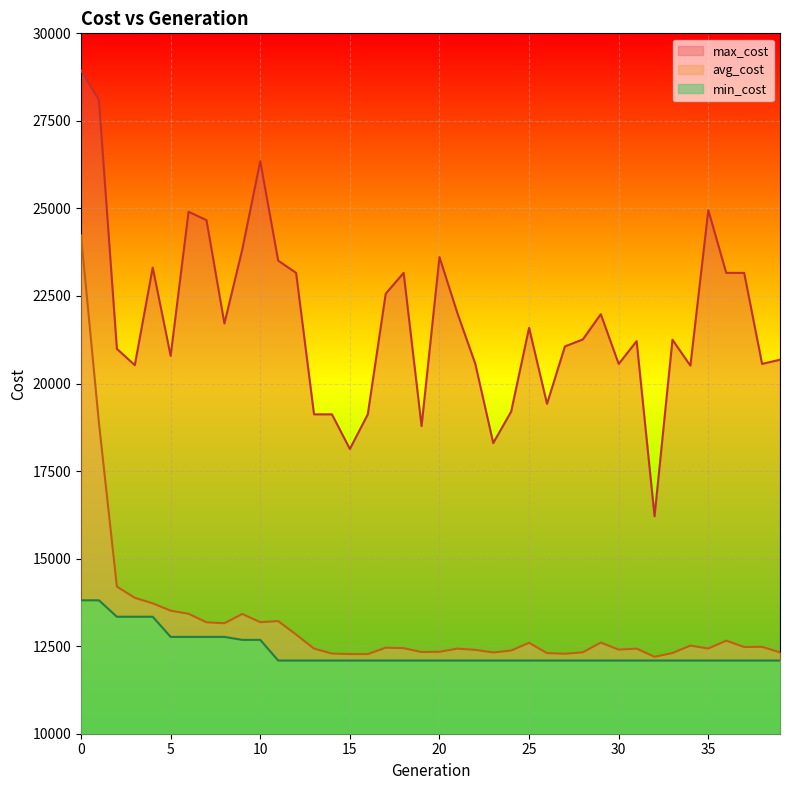

Reading left to right, extract all data points from this chart.

avg_cost: 0=24228.8	1=18871.7	2=14202.5	3=13880.5	4=13723.7	5=13513.0	6=13425.2	7=13181.8	8=13154.9	9=13420.1	10=13184.6	11=13215.6	12=12832.5	13=12430.0	14=12289.7	15=12274.8	16=12272.5	17=12456.5	18=12443.4	19=12332.1	20=12339.3	21=12429.8	22=12393.7	23=12319.9	24=12374.8	25=12596.3	26=12301.5	27=12284.3	28=12323.5	29=12603.5	30=12400.7	31=12430.8	32=12196.8	33=12303.4	34=12516.1	35=12433.0	36=12657.6	37=12476.4	38=12481.8	39=12322.3
min_cost: 0=13810.0	1=13810.0	2=13340.0	3=13340.0	4=13340.0	5=12765.0	6=12765.0	7=12765.0	8=12765.0	9=12680.0	10=12680.0	11=12090.0	12=12090.0	13=12090.0	14=12090.0	15=12090.0	16=12090.0	17=12090.0	18=12090.0	19=12090.0	20=12090.0	21=12090.0	22=12090.0	23=12090.0	24=12090.0	25=12090.0	26=12090.0	27=12090.0	28=12090.0	29=12090.0	30=12090.0	31=12090.0	32=12090.0	33=12090.0	34=12090.0	35=12090.0	36=12090.0	37=12090.0	38=12090.0	39=12090.0
max_cost: 0=28945.0	1=28095.0	2=20990.0	3=20525.0	4=23310.0	5=20790.0	6=24905.0	7=24665.0	8=21715.0	9=23835.0	10=26350.0	11=23510.0	12=23160.0	13=19120.0	14=19120.0	15=18130.0	16=19120.0	17=22565.0	18=23160.0	19=18785.0	20=23610.0	21=22010.0	22=20560.0	23=18300.0	24=19200.0	25=21590.0	26=19420.0	27=21060.0	28=21260.0	29=21980.0	30=20560.0	31=21210.0	32=16210.0	33=21250.0	34=20510.0	35=24950.0	36=23160.0	37=23160.0	38=20560.0	39=20680.0